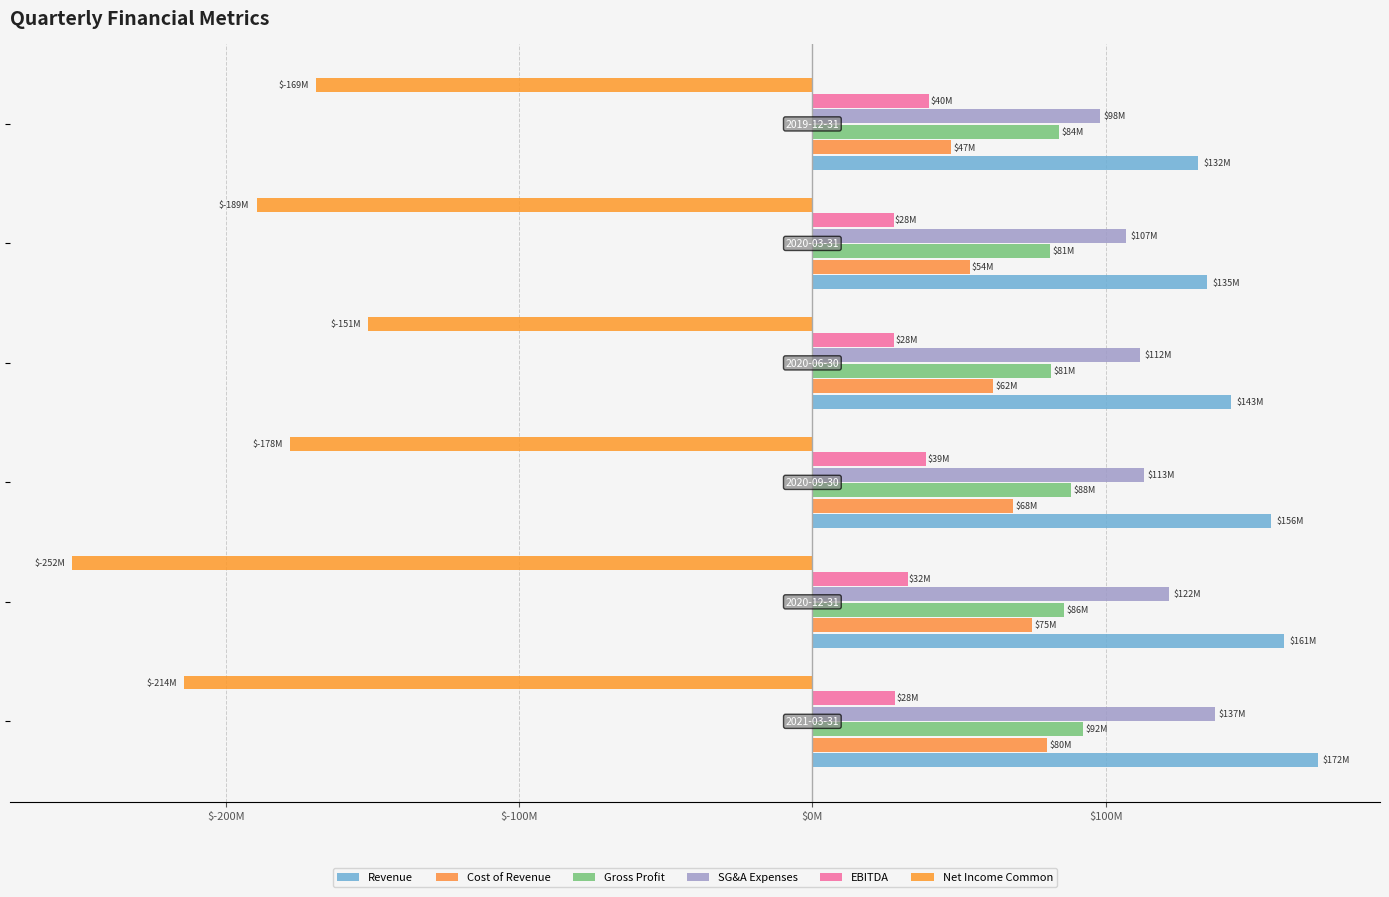

What are all the series names shown in the legend?

Revenue, Cost of Revenue, Gross Profit, SG&A Expenses, EBITDA, Net Income Common